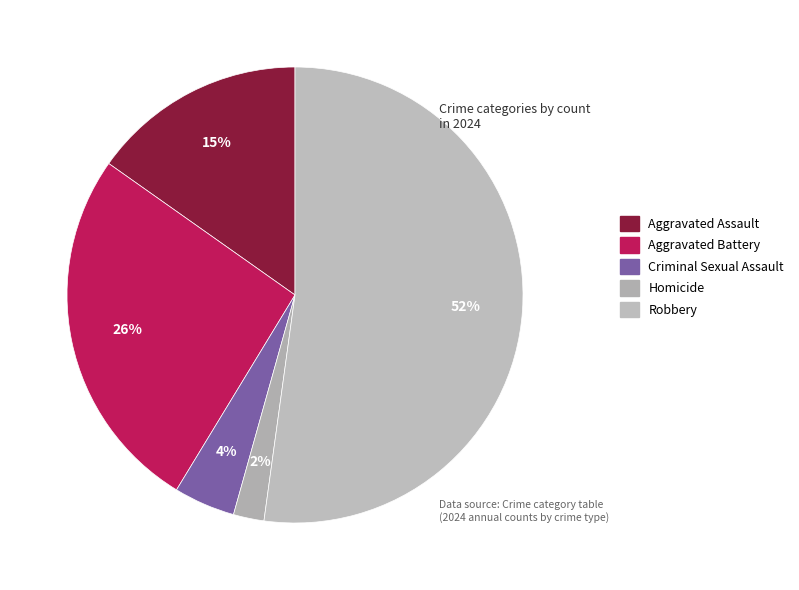

How many segments does this pie chart have?

5